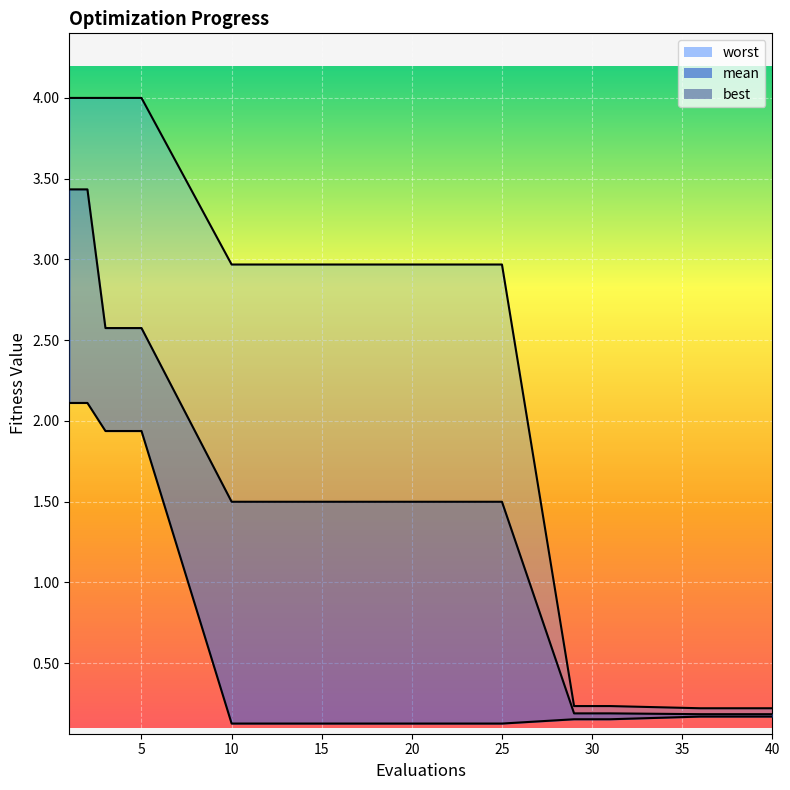

True or false: best and worst intersect in this chart.

False